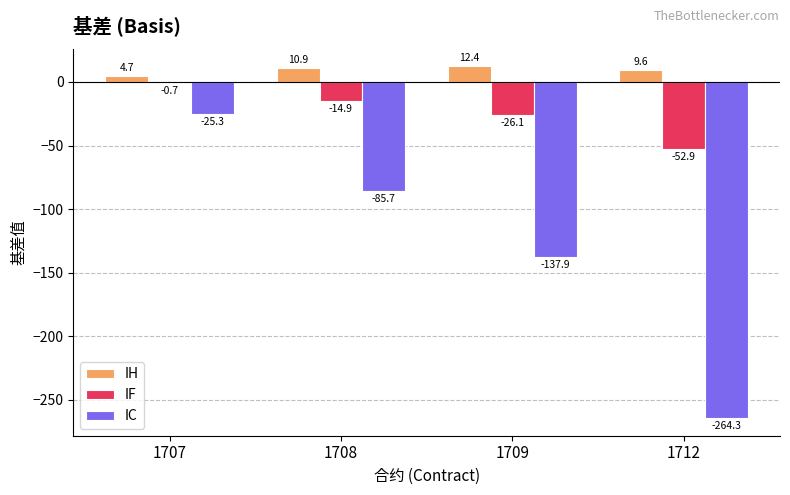

Is it true that IC equals -121.2 at 1712?

False